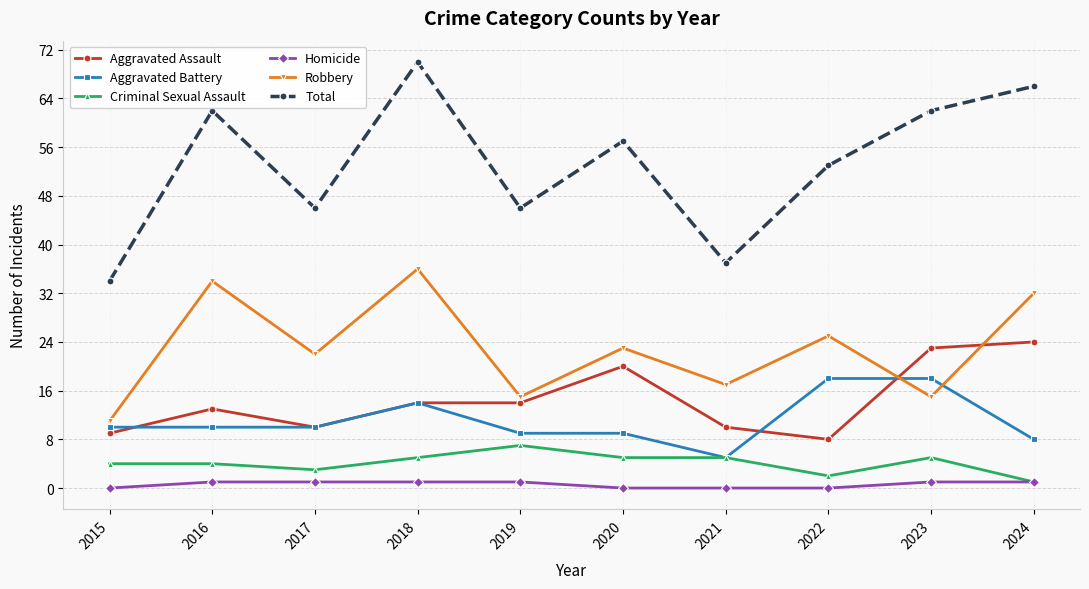

What is the maximum value for Total?

70